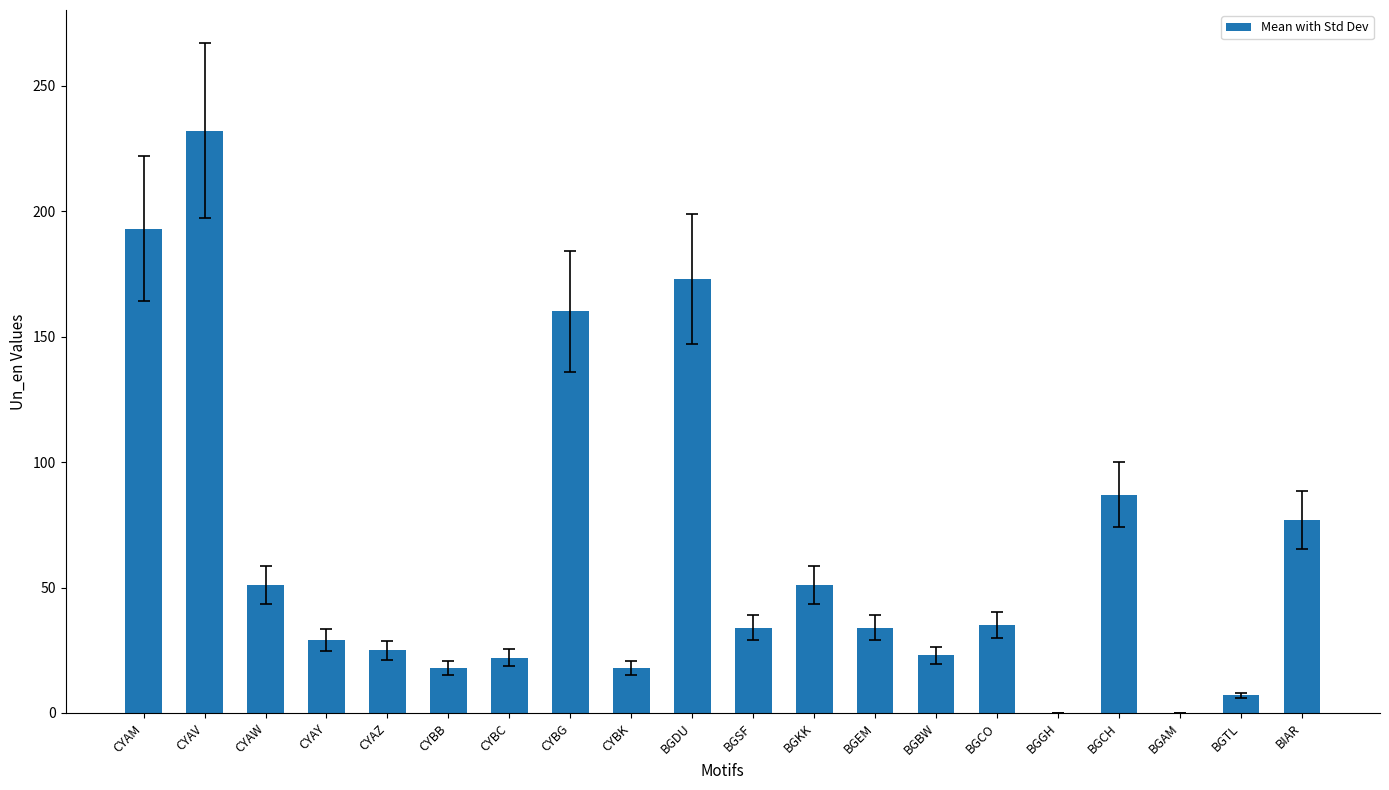

Does the chart contain stacked bars?

No